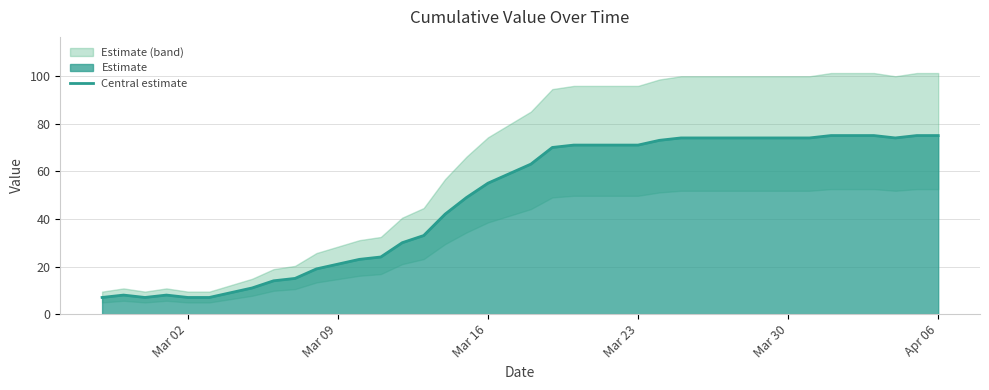

What is the lowest value of the Central estimate series?

7